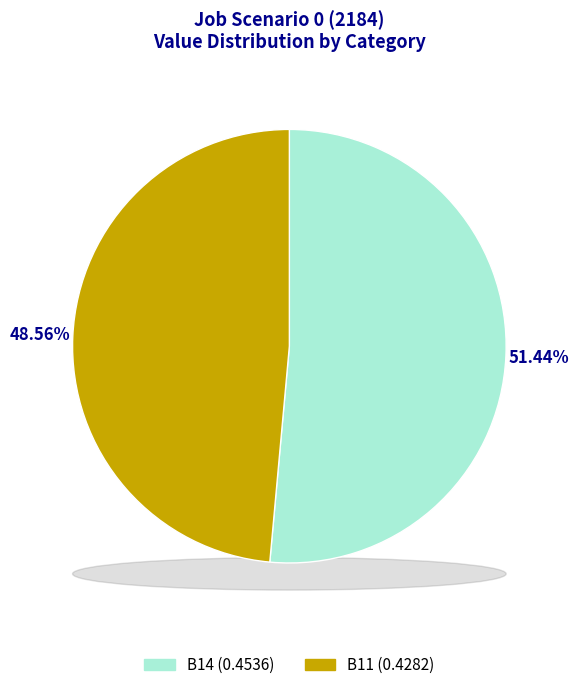

What is the total percentage of B14 and B11?

100.0%